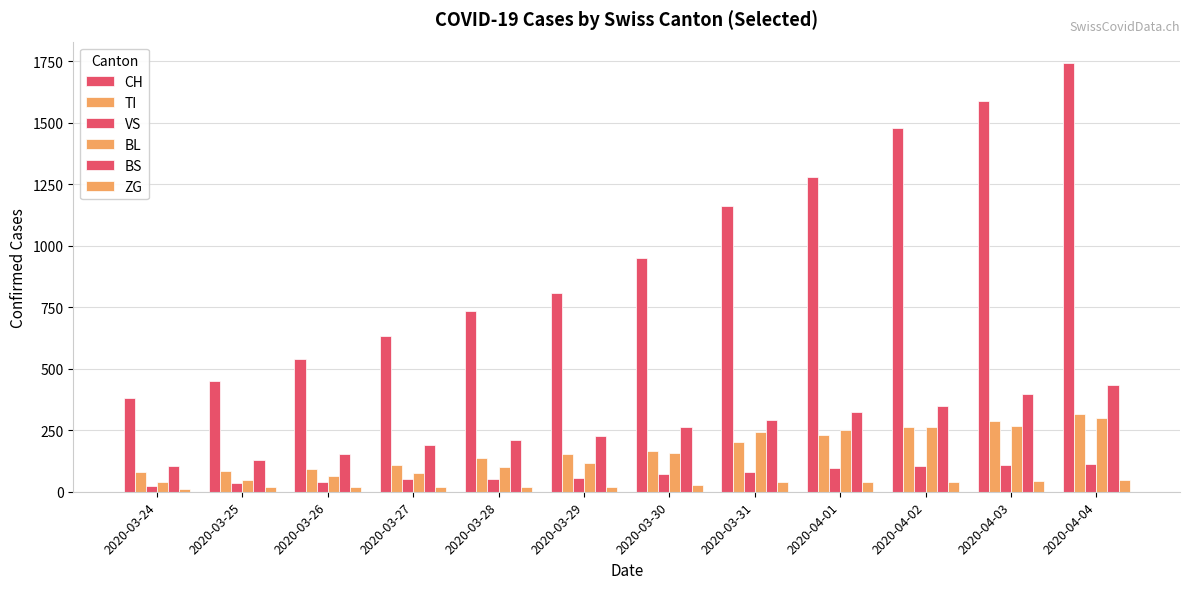

How many bars are there in total?

72